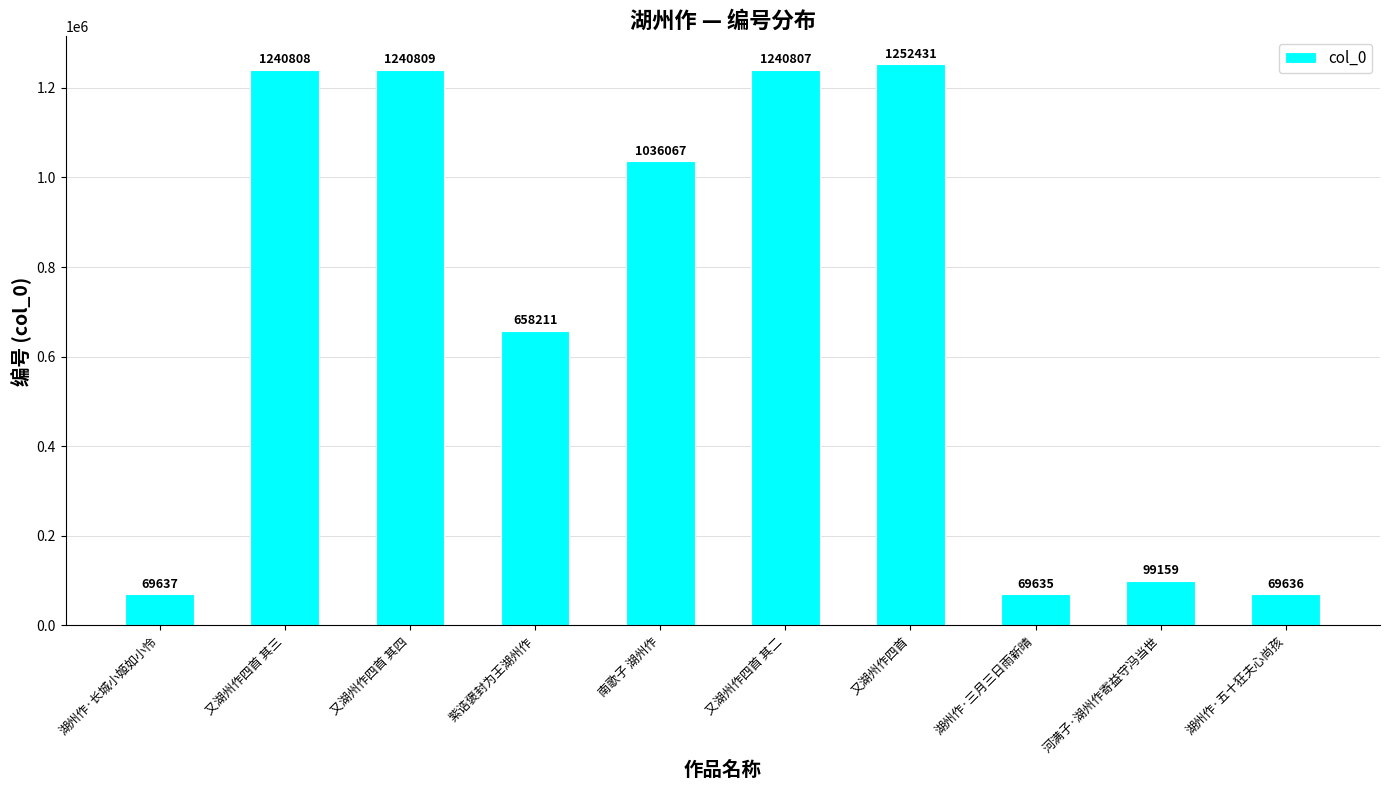

What value does the data have at 湖州作·五十狂夫心尚孩, to the nearest 10?

69640